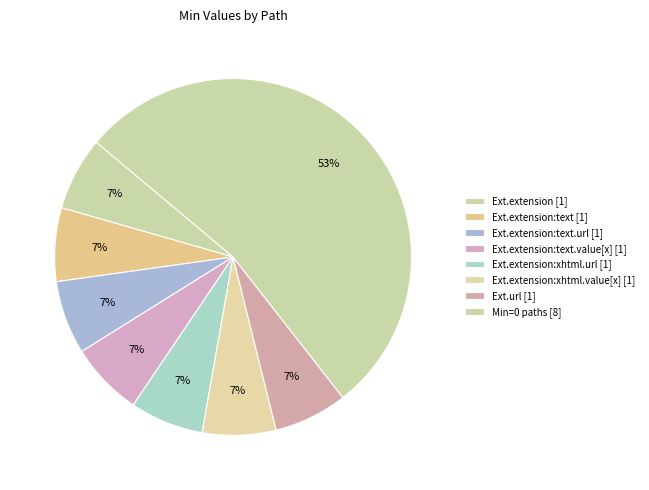

Count the number of slices in the pie.

8